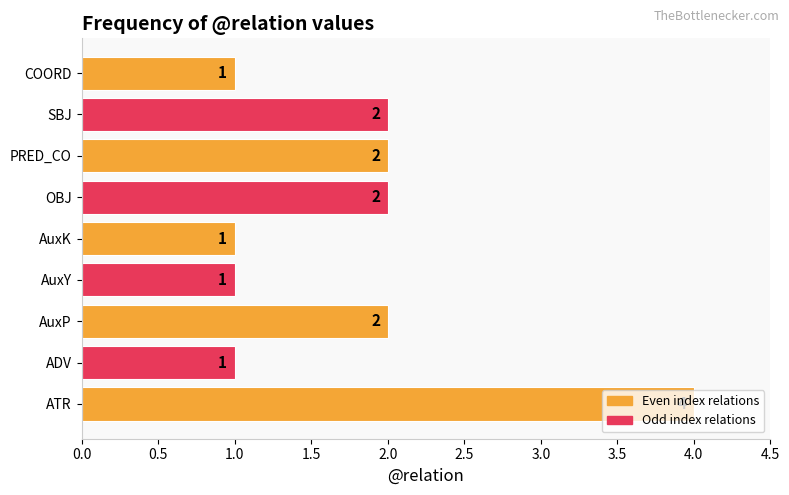

What is the difference between the maximum and minimum values?

3